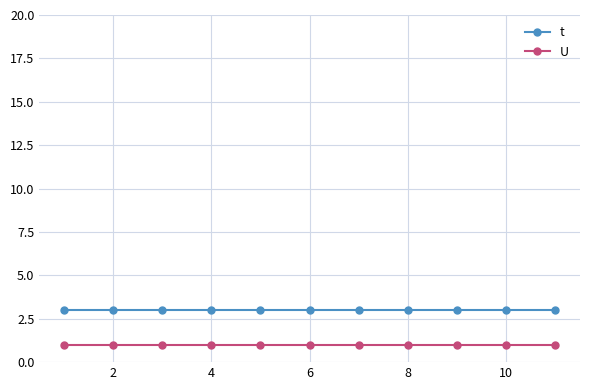

What is the maximum value shown in the chart?

3